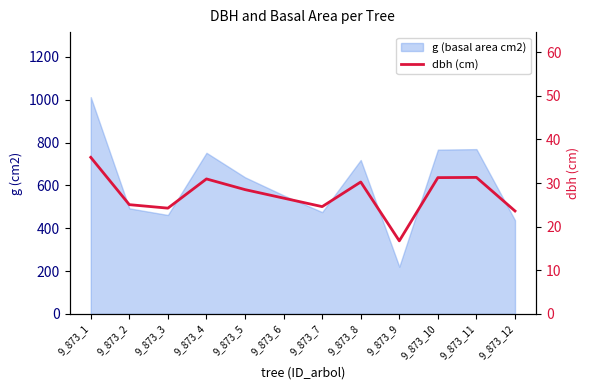

What is the ratio of the value at 9_873_10 to the value at 9_873_4?

1.0